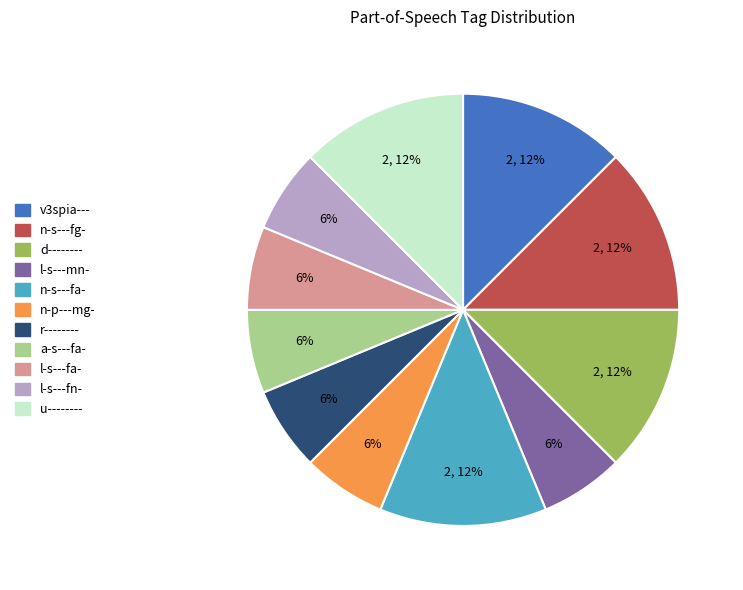

To the nearest percent, what is the difference between the largest and smallest slice percentages?

6%